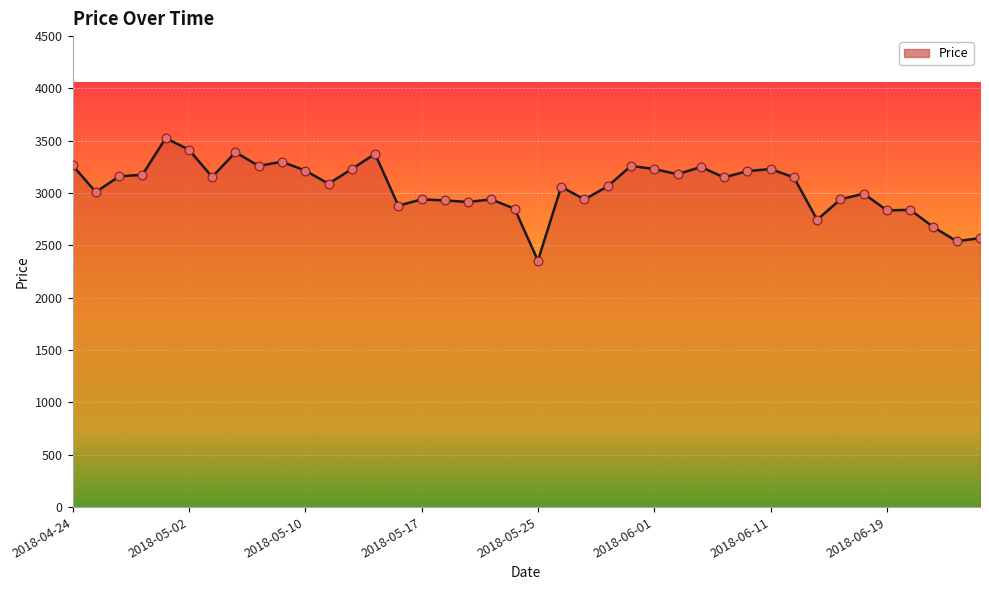

What is the greatest value displayed?

3525